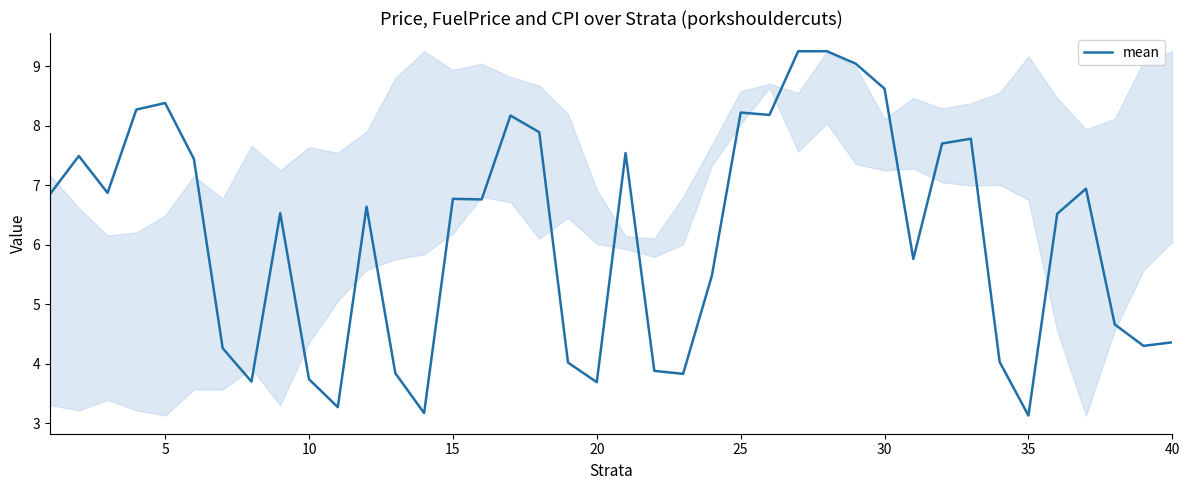

What is the difference between the maximum and minimum values?

6.1